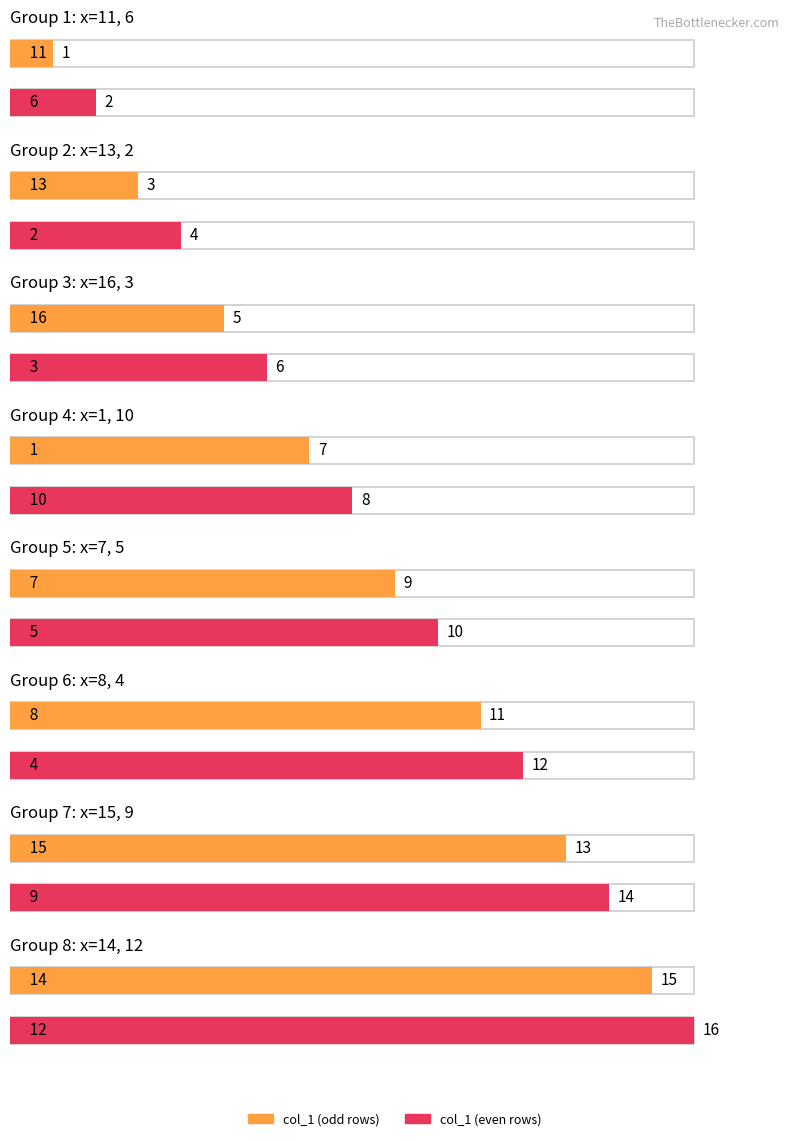

What position from the left is 14?

15